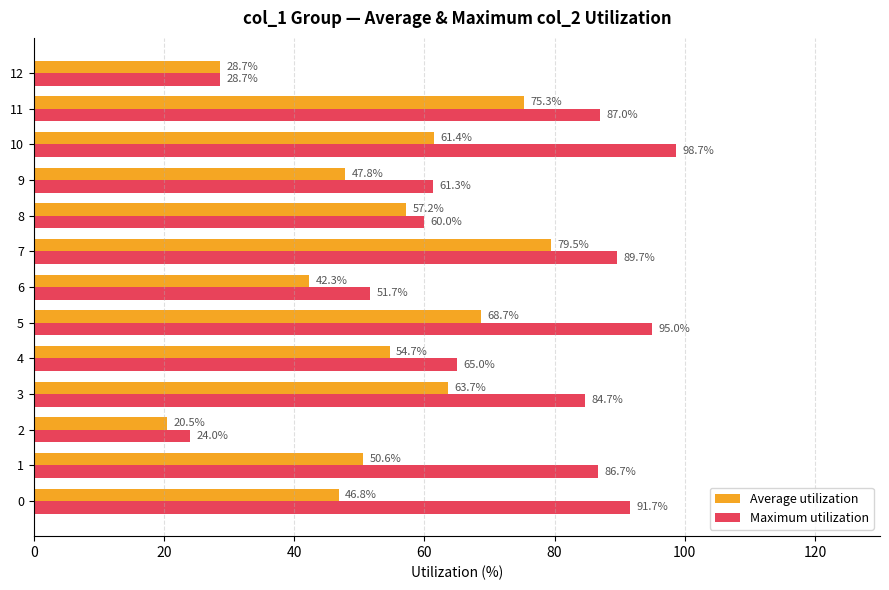

What is the average value of the Maximum utilization series?

71.1